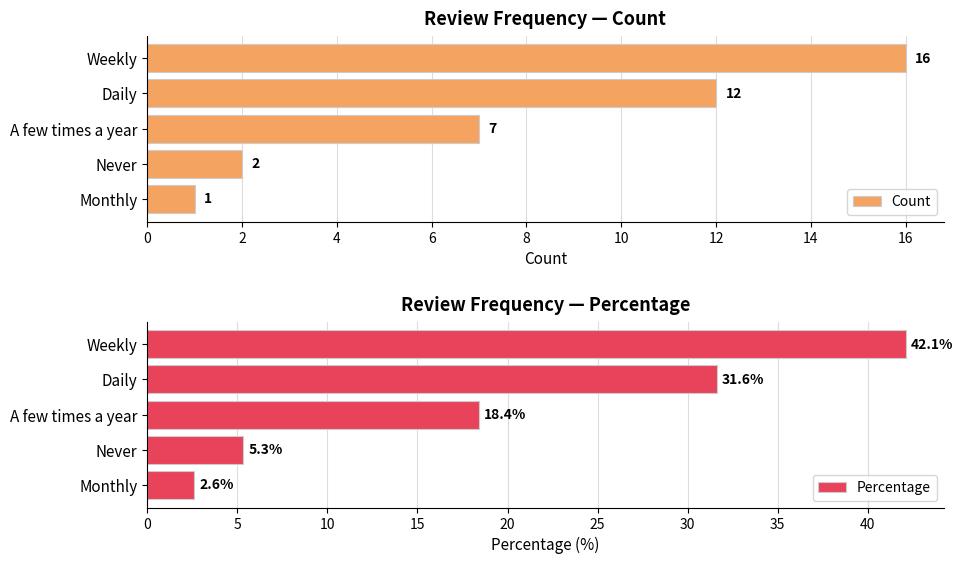

Reading right to left, transcribe all the data shown in this chart.

Count: 1.0	2.0	7.0	12.0	16.0
Percentage: 2.6	5.3	18.4	31.6	42.1